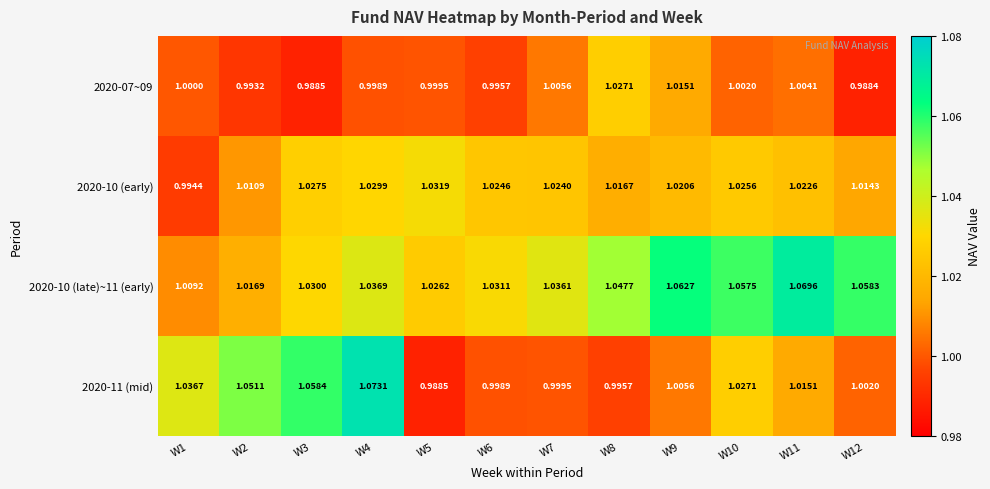

Is the value of 2020-07~09 at W7 greater than the value of 2020-11 (mid) at W7?

Yes